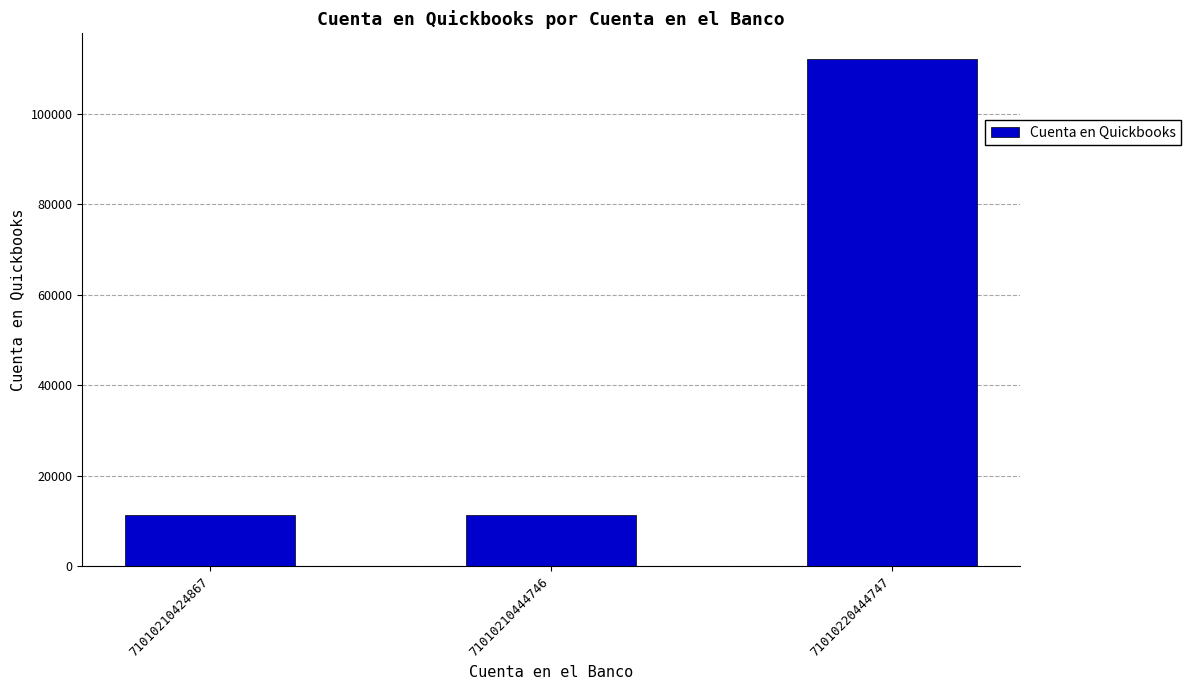

Count the values in the range 11251 to 112222.

3